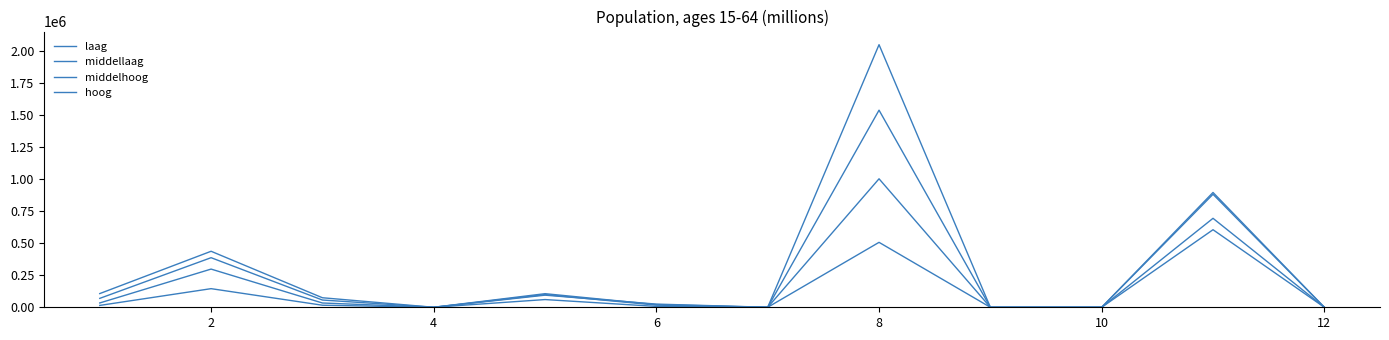

In hoog, how many points are lower than both neighbors (excluding endpoints)?

2